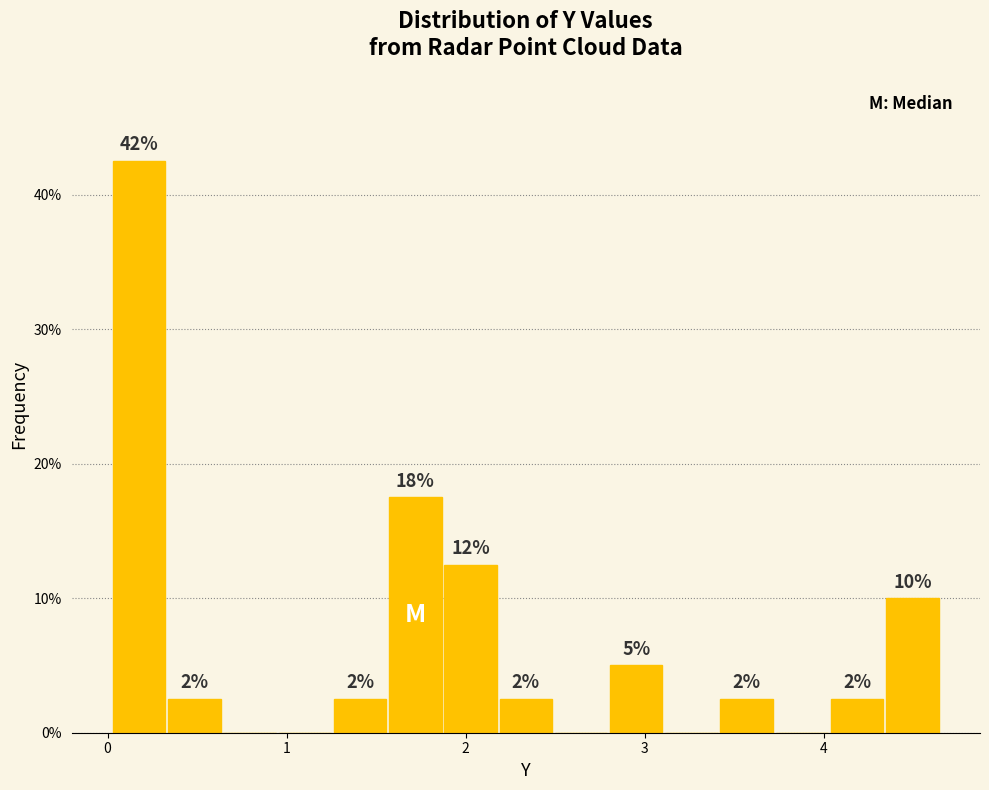

Read against the x-axis, roughly where is the centre of the tallest bar?

0.2